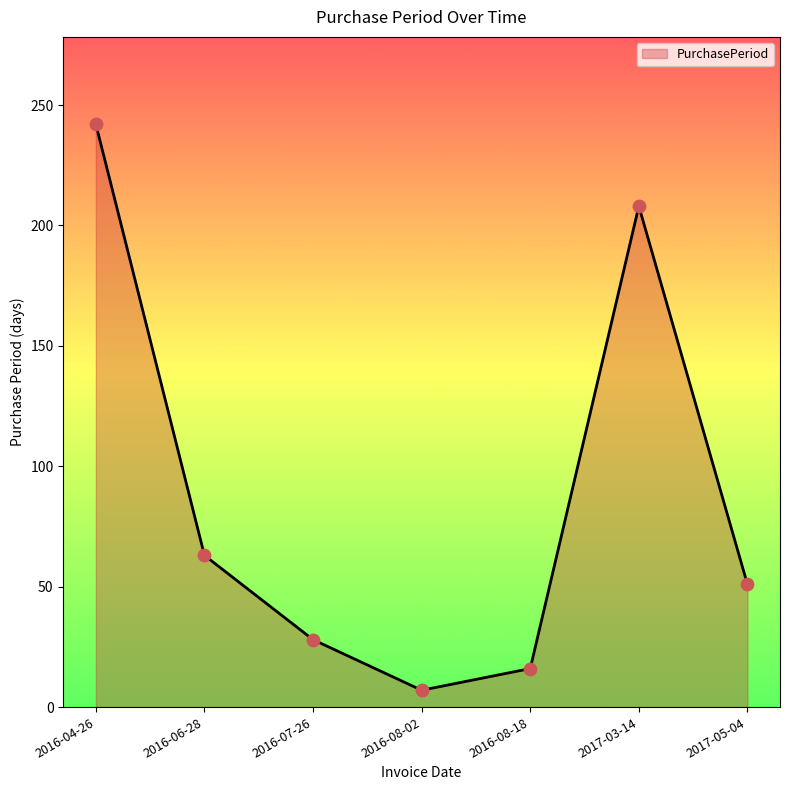

What is the ratio of the value at 2017-03-14 to the value at 2016-07-26?

7.4